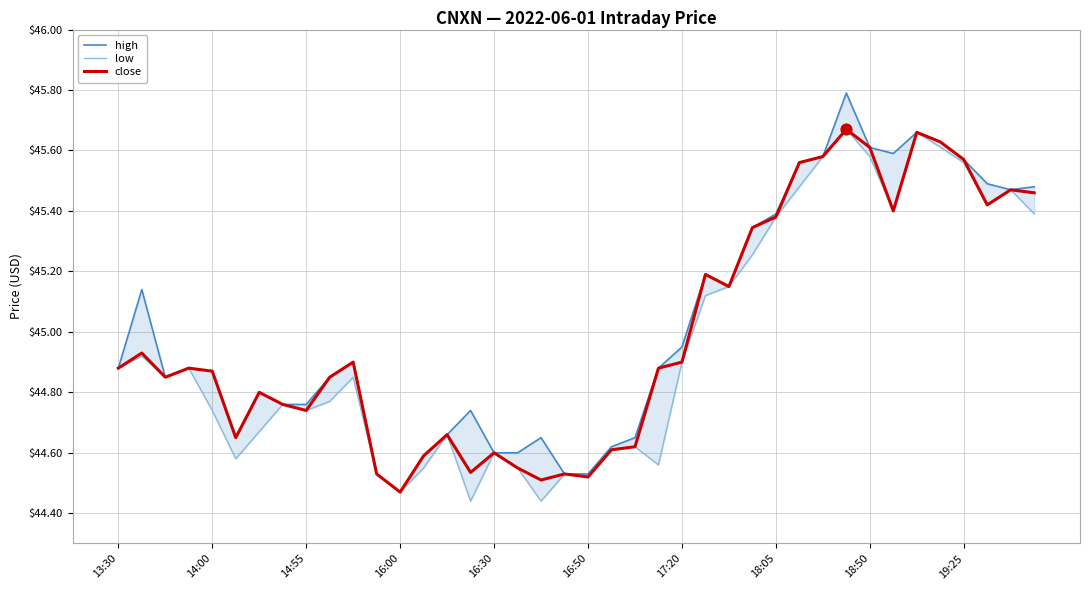

Which series contains the lowest Y value?

low